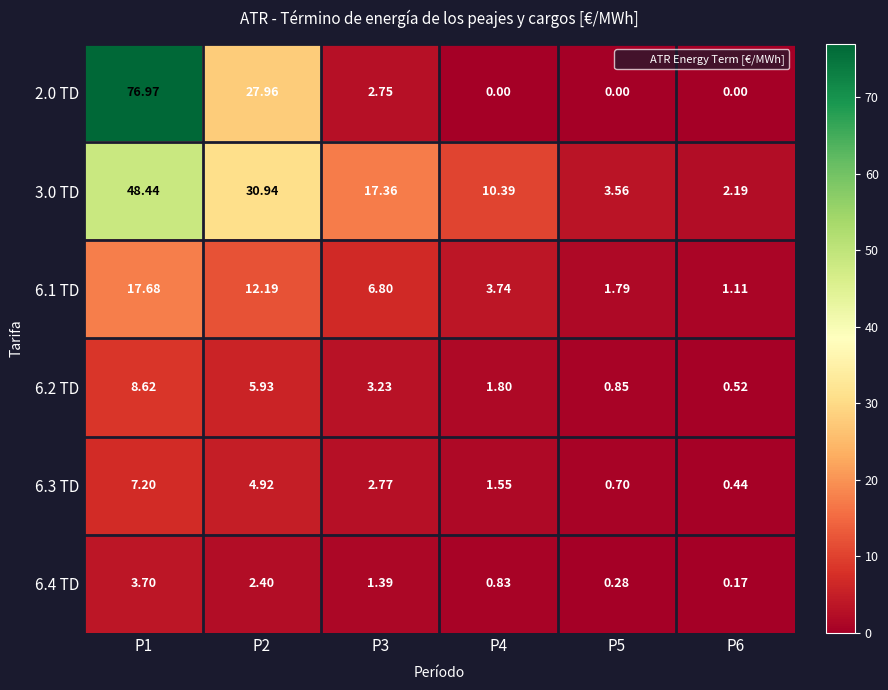

Which series has the widest spread of values?

2.0 TD